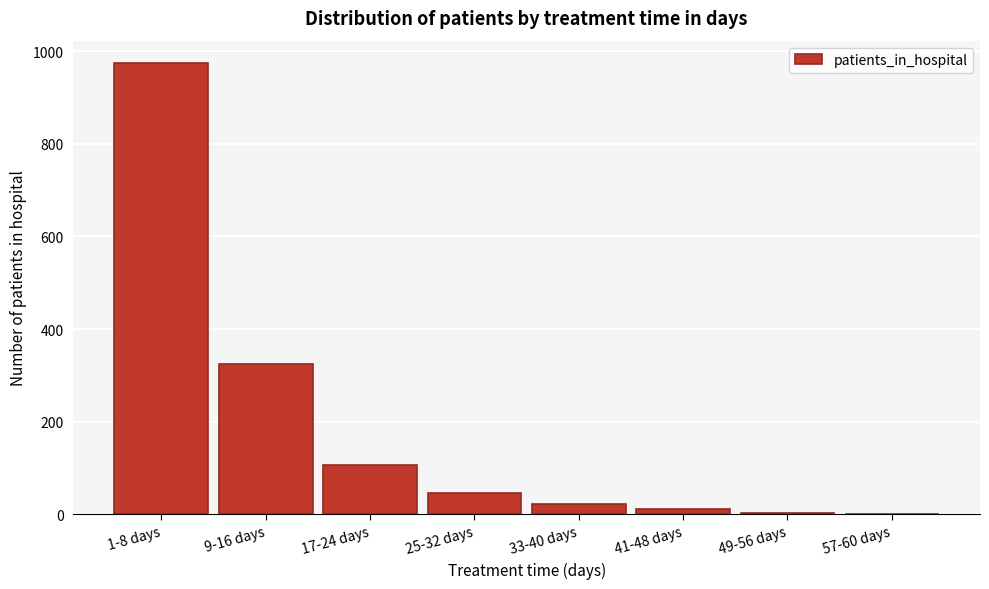

What is the change in value from 33-40 days to 57-60 days?

-22